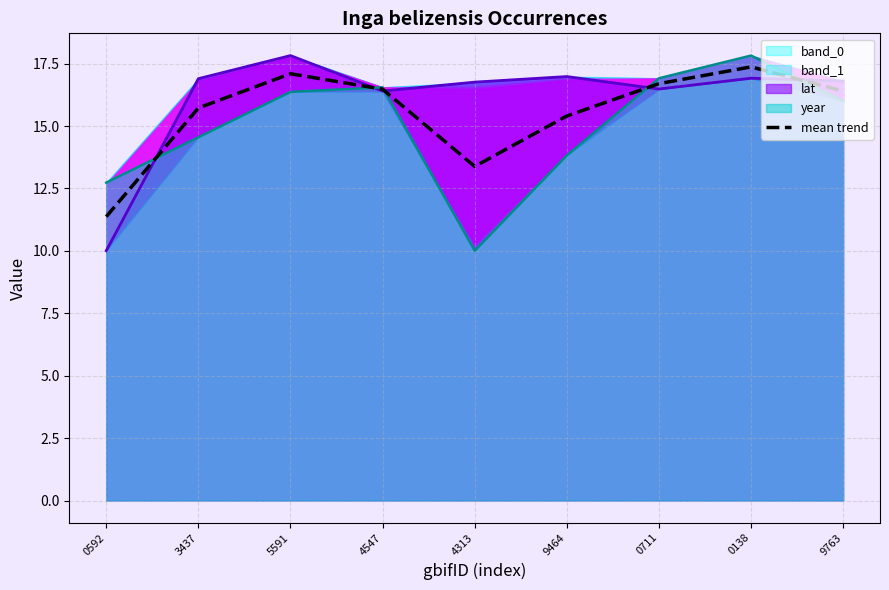

How many lines are shown in the chart?

1